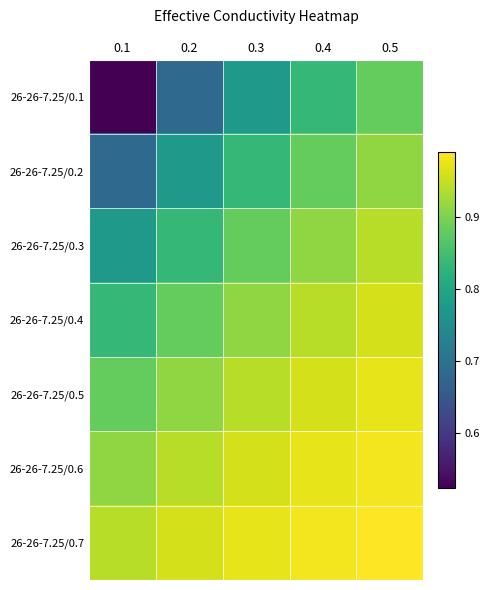

Rank the series at 0.2 from lowest to highest value.

26-26-7.25/0.1, 26-26-7.25/0.2, 26-26-7.25/0.3, 26-26-7.25/0.4, 26-26-7.25/0.5, 26-26-7.25/0.6, 26-26-7.25/0.7